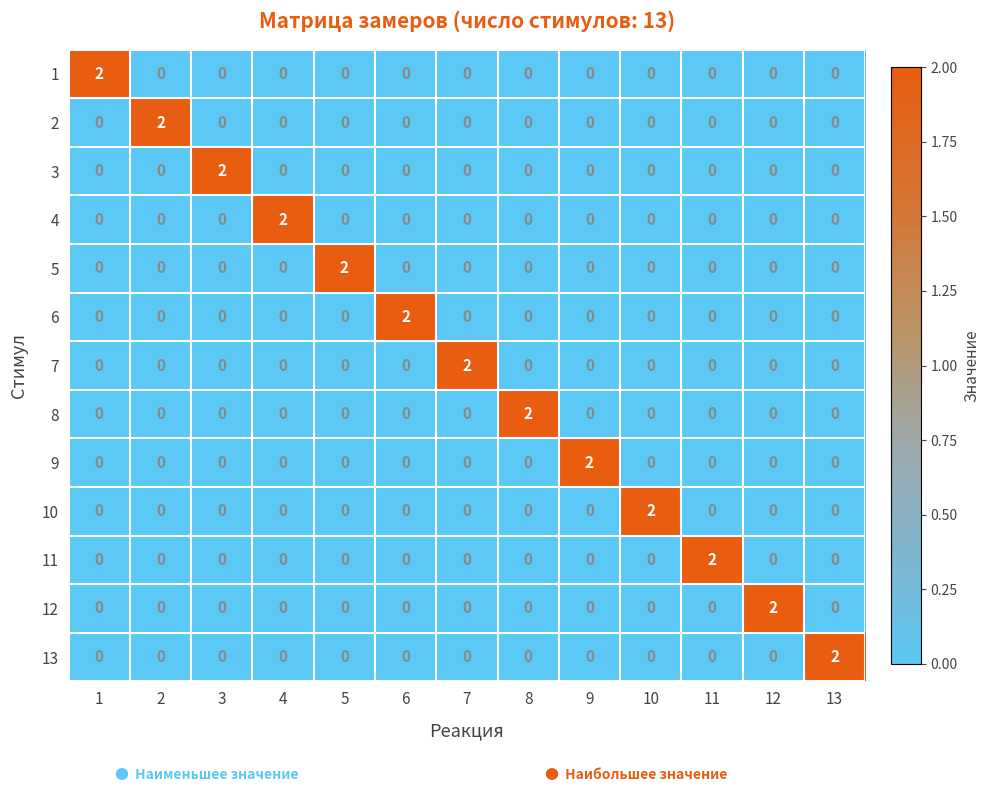

At which label does 7 reach its peak?

7